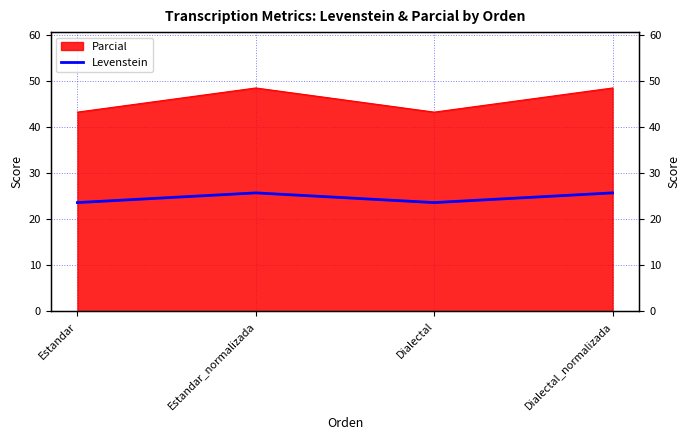

Where is the first local minimum?

Dialectal